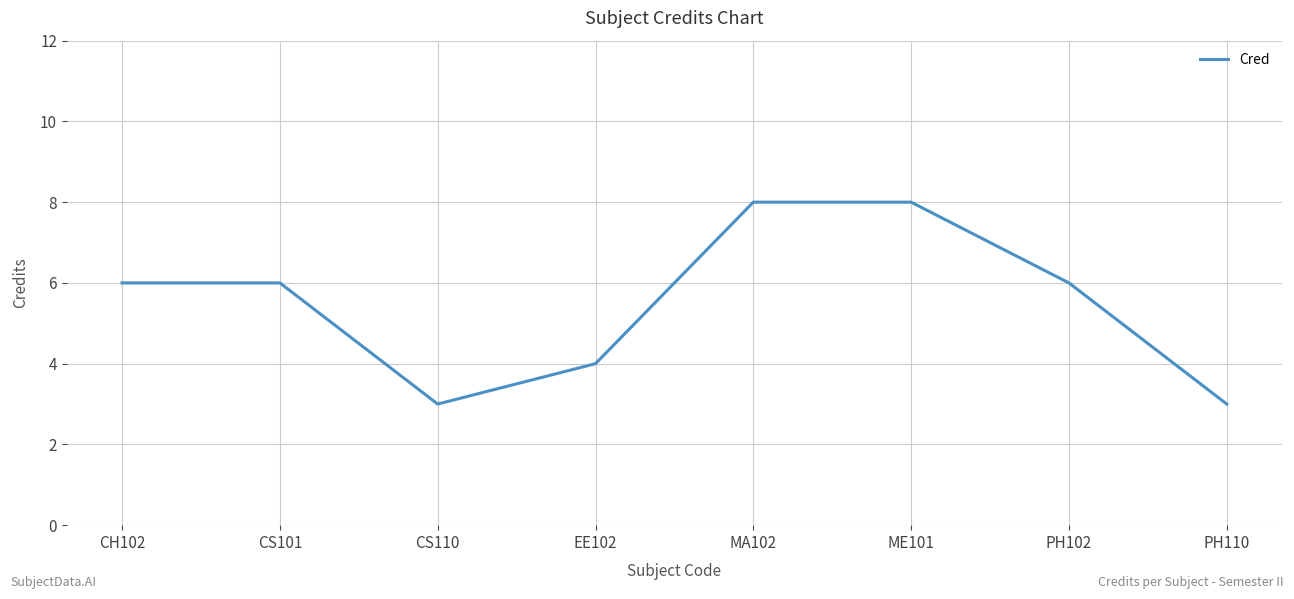

What is the minimum value shown in the chart?

3